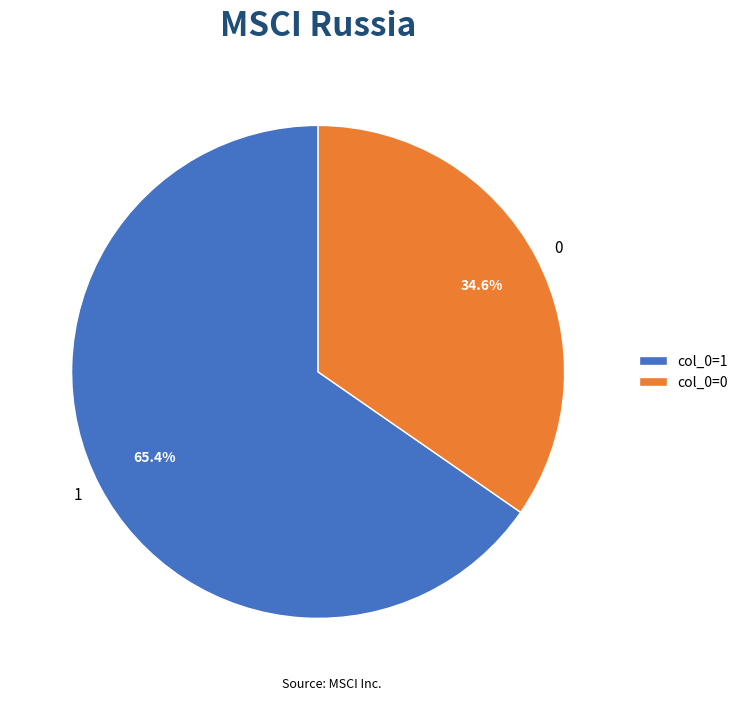

Is there a majority slice in this chart?

Yes